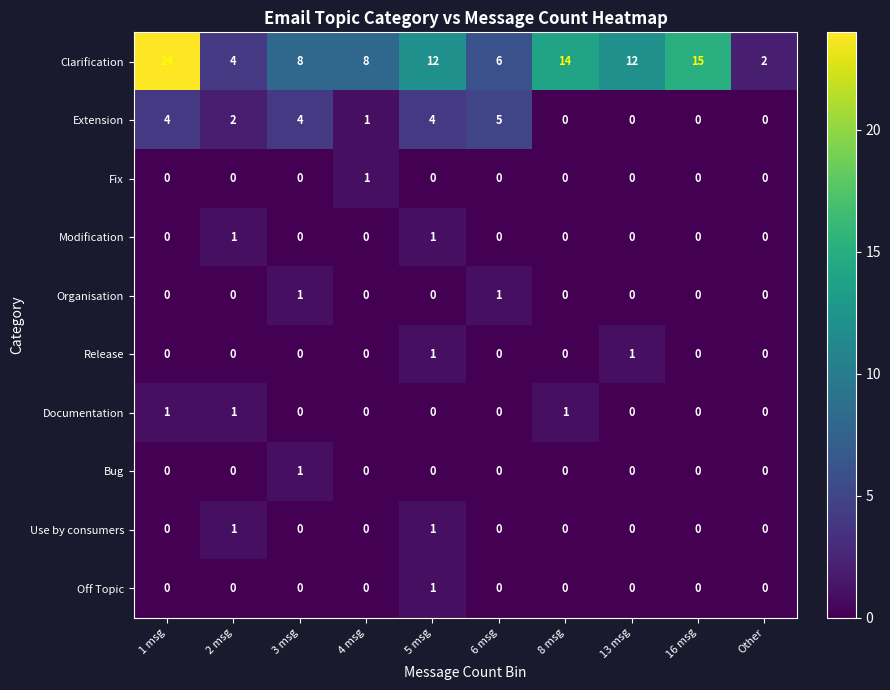

Is it true that Documentation equals 1 at 16 msg?

False